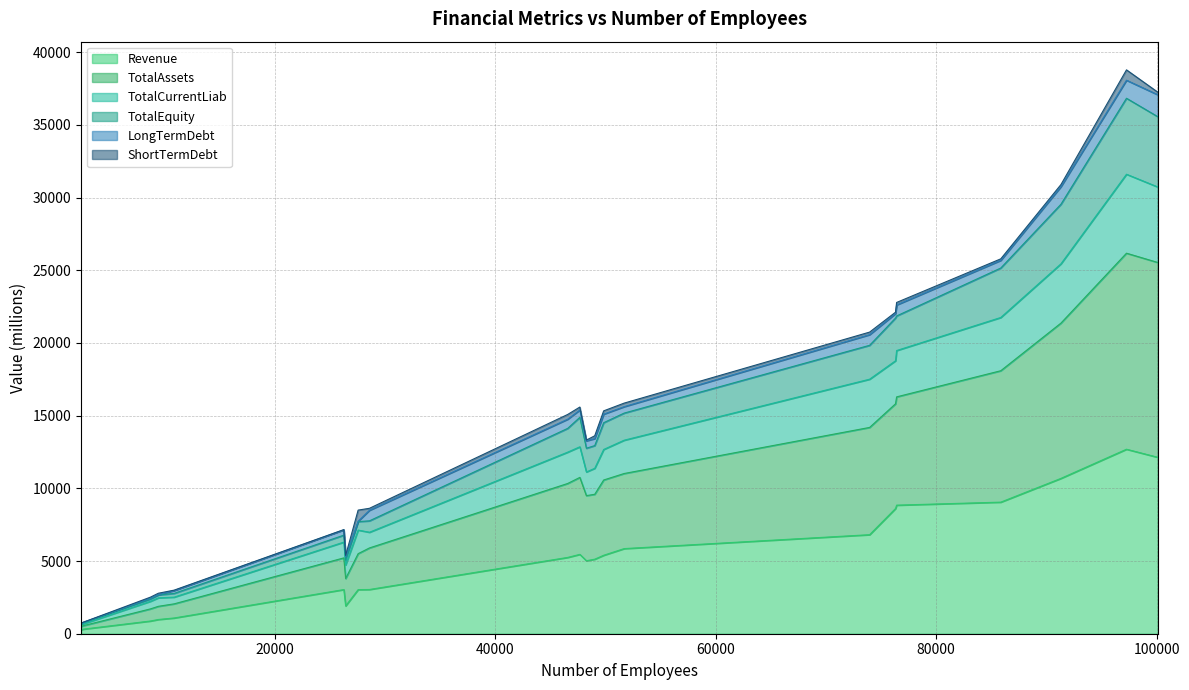

What position from the right is 49847?

11